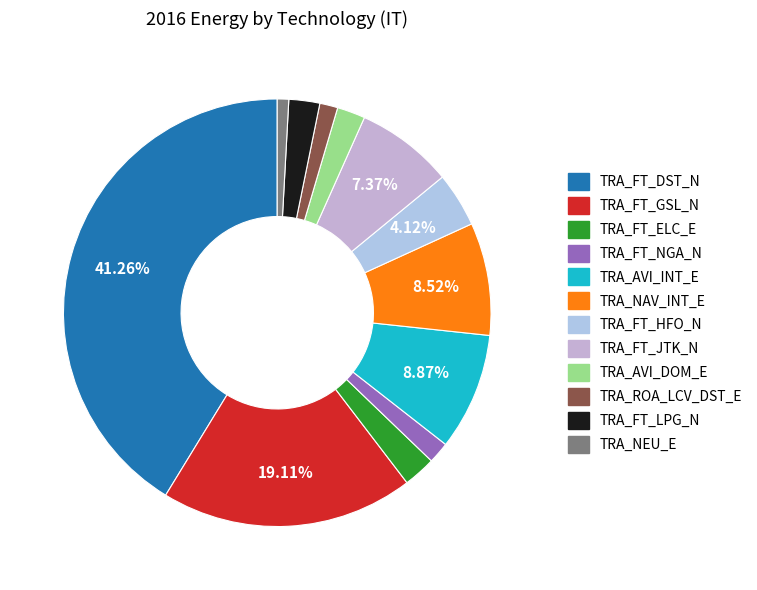

What is the smallest slice in the pie chart?

TRA_NEU_E